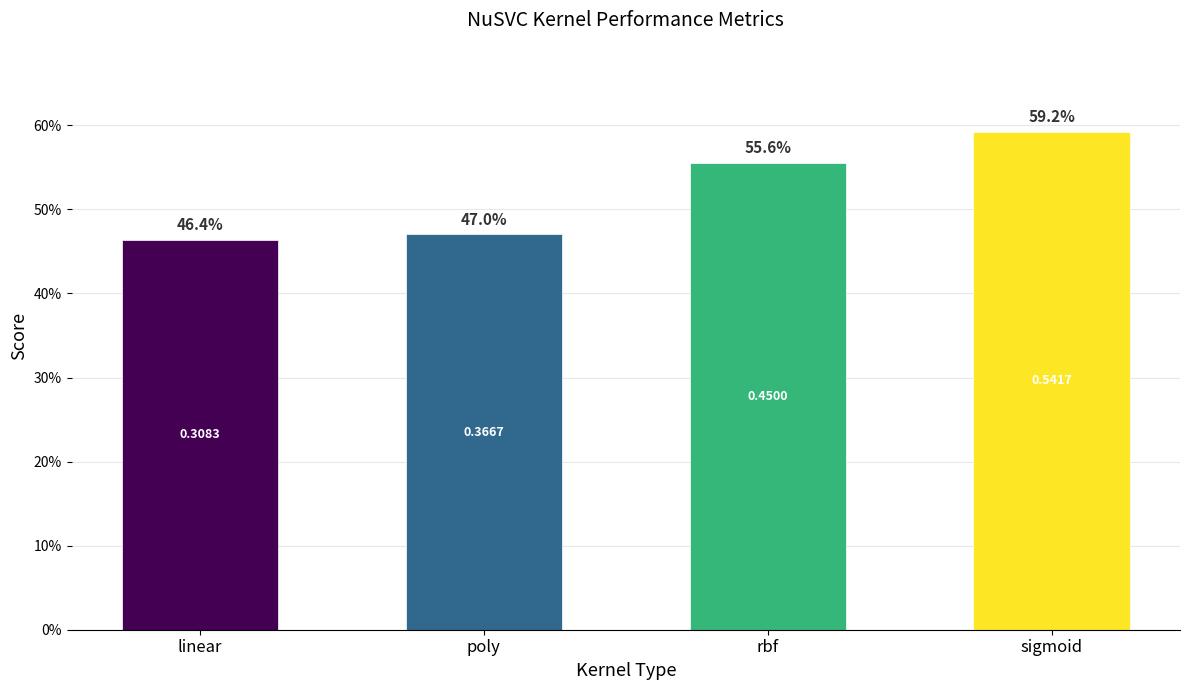

Are the bars horizontal?

No